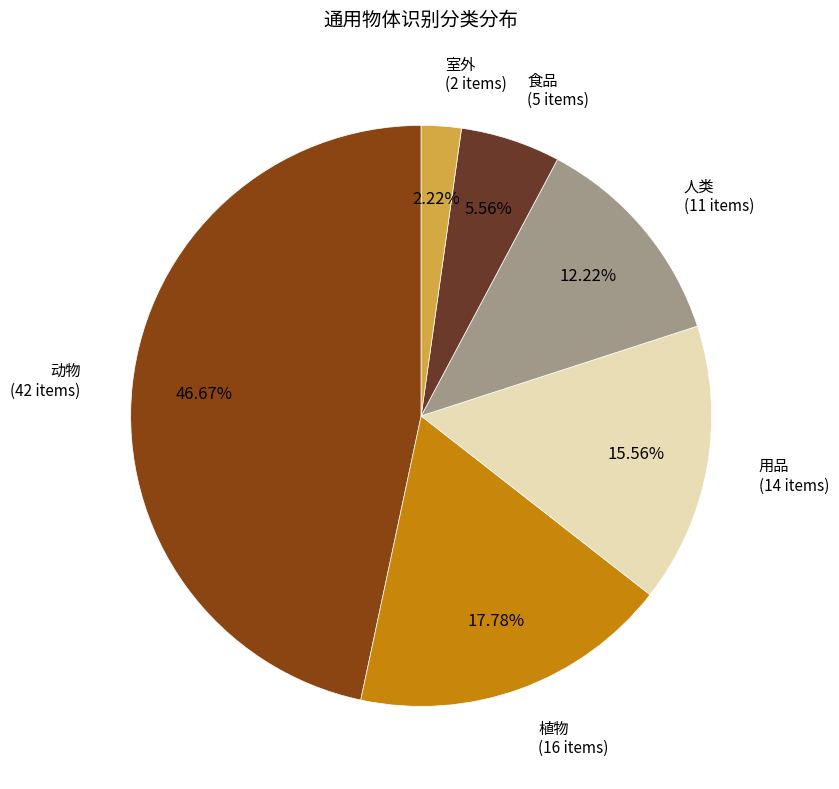

Is it true that 室外 is 15% of the pie?

False